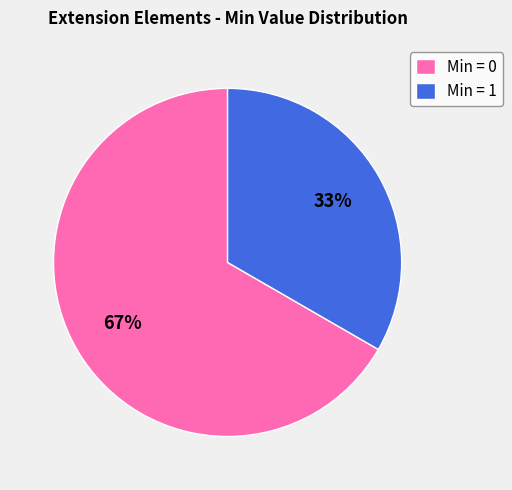

True or false: Min = 1 accounts for 46% of the total.

False